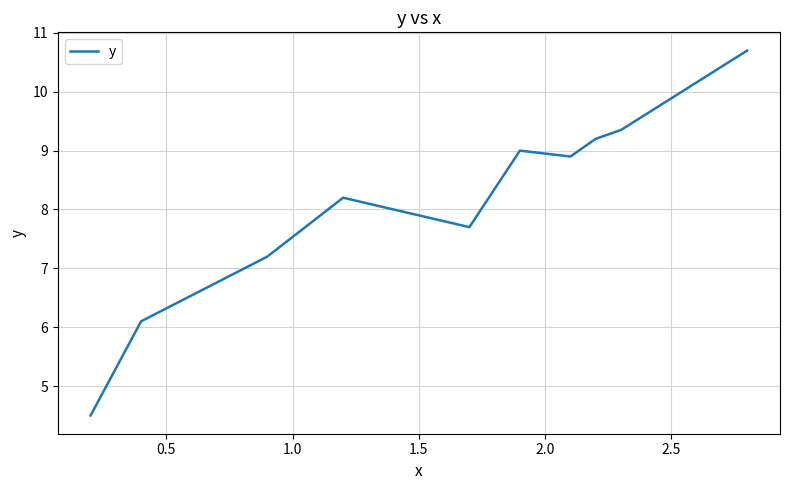

What is the minimum value shown in the chart?

4.5